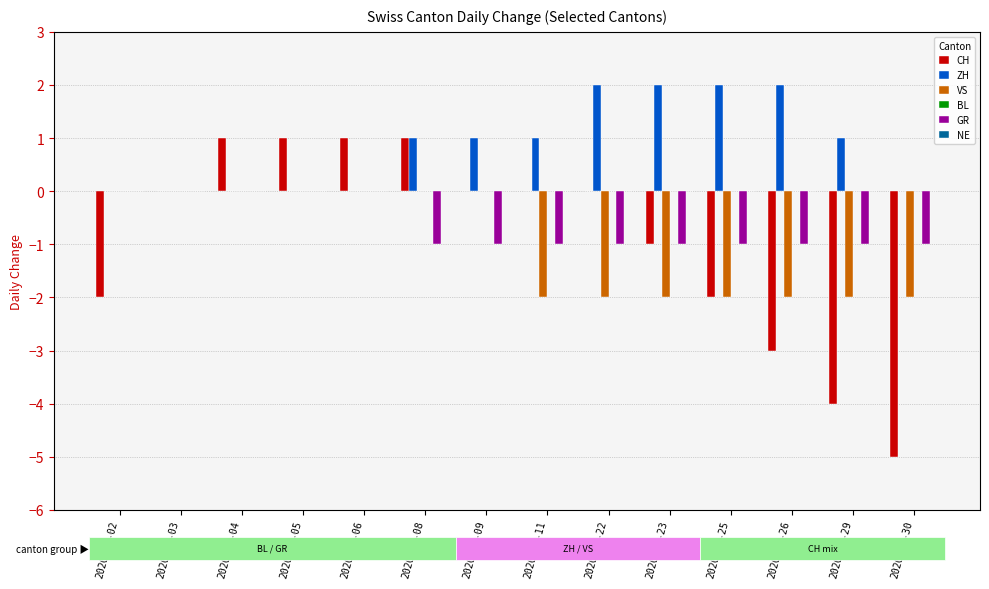

How many series are shown in this chart?

4